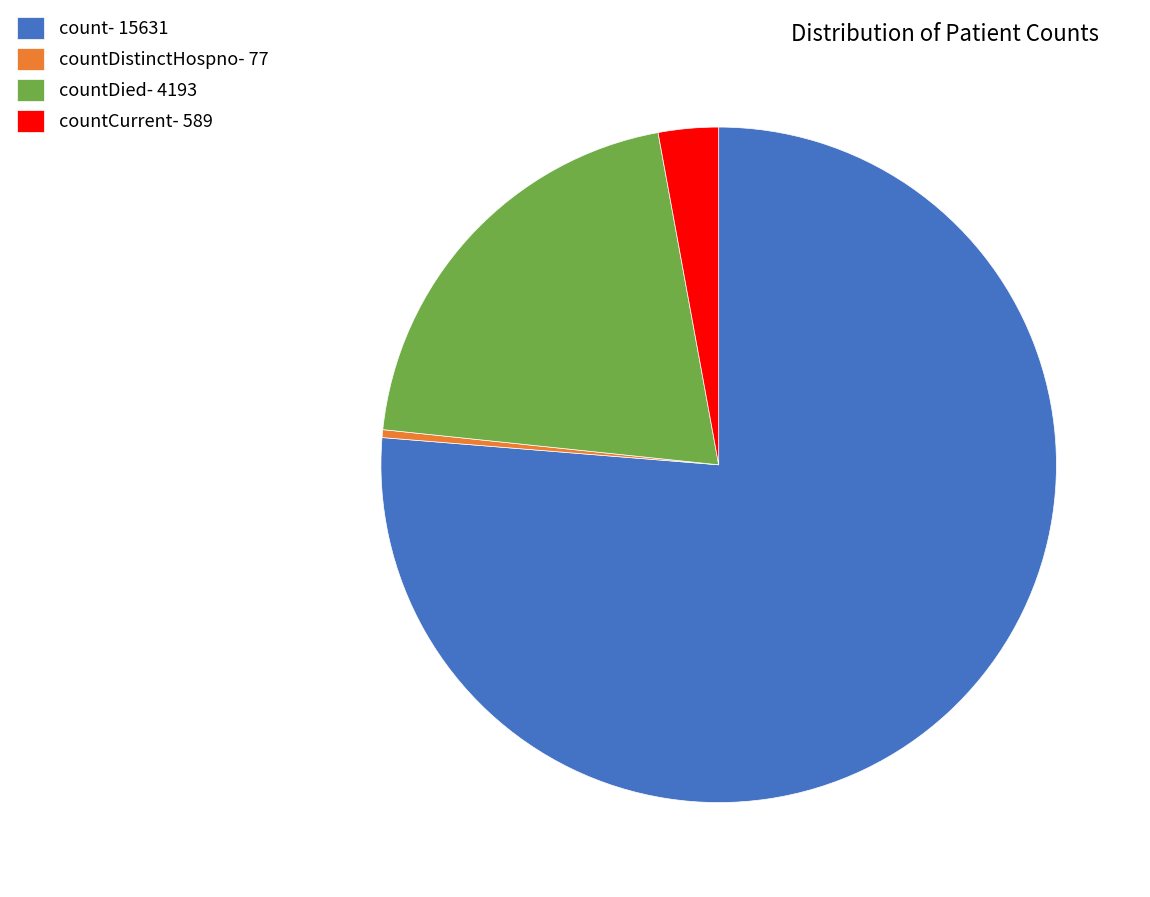

Which category has the smallest portion of the pie?

countDistinctHospno- 77